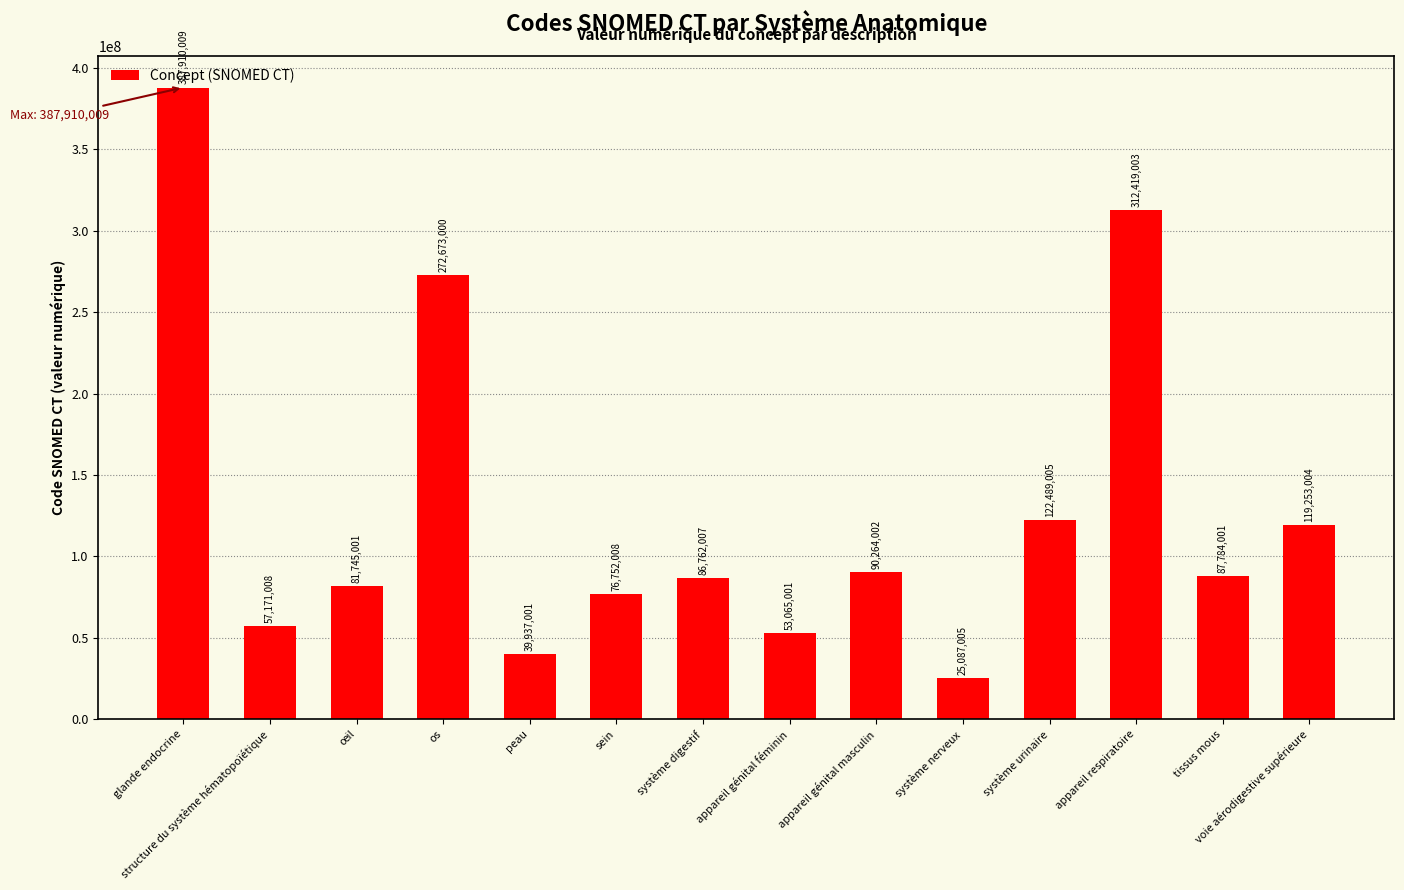

Read the value at os, to the nearest 50.

272673000